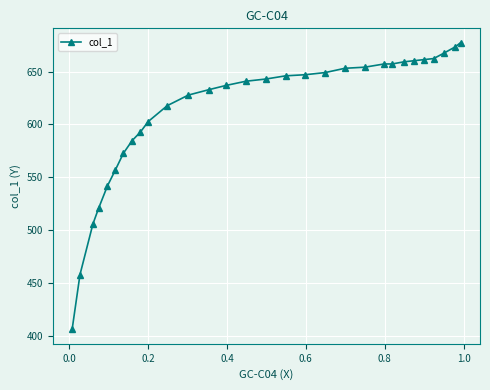

Count the number of categories in the chart.

30